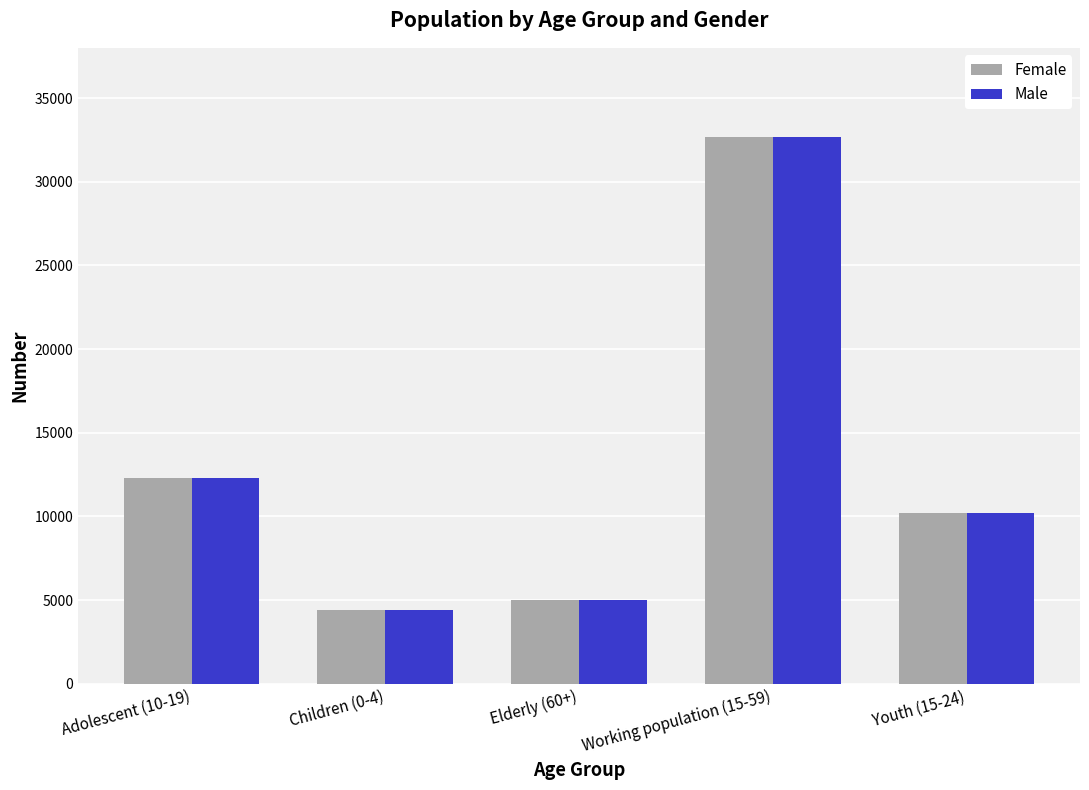

Which label corresponds to the smallest value in the chart?

Children (0-4)